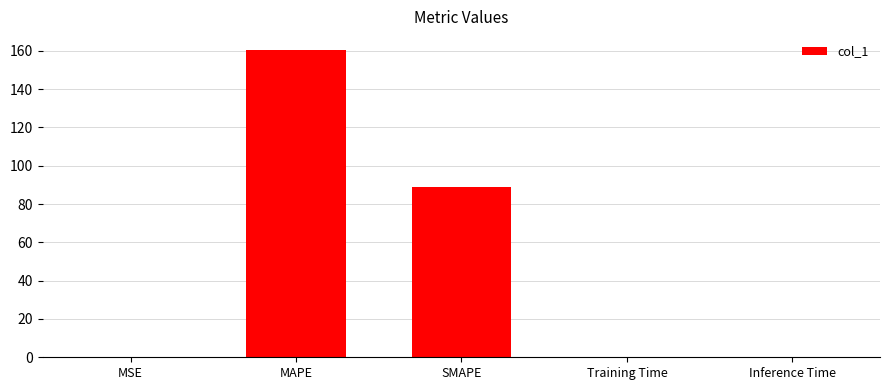

Are the bars grouped side by side (vs. stacked)?

No